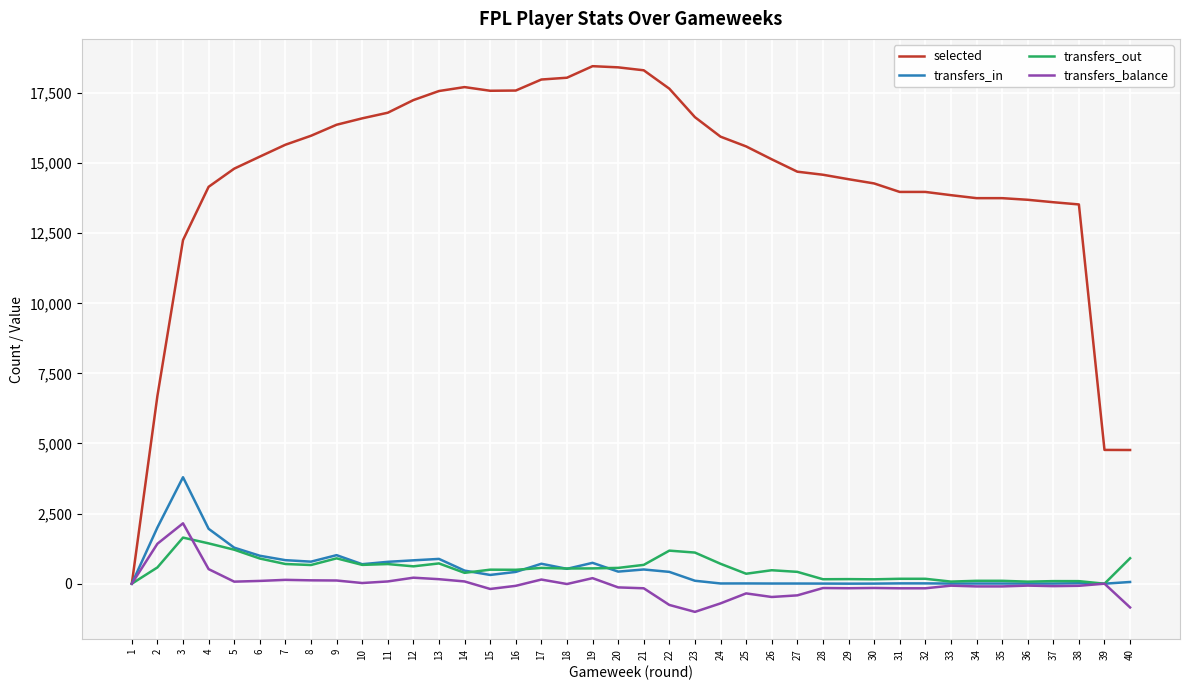

What is the maximum value shown in the chart?

18457